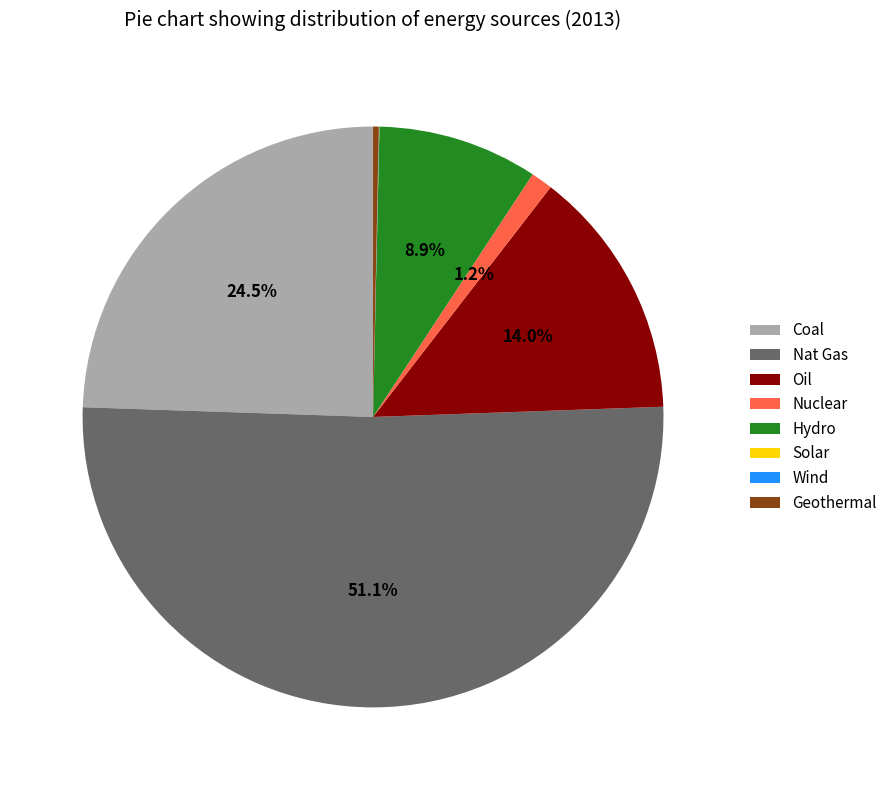

Which slice is the largest?

Nat Gas